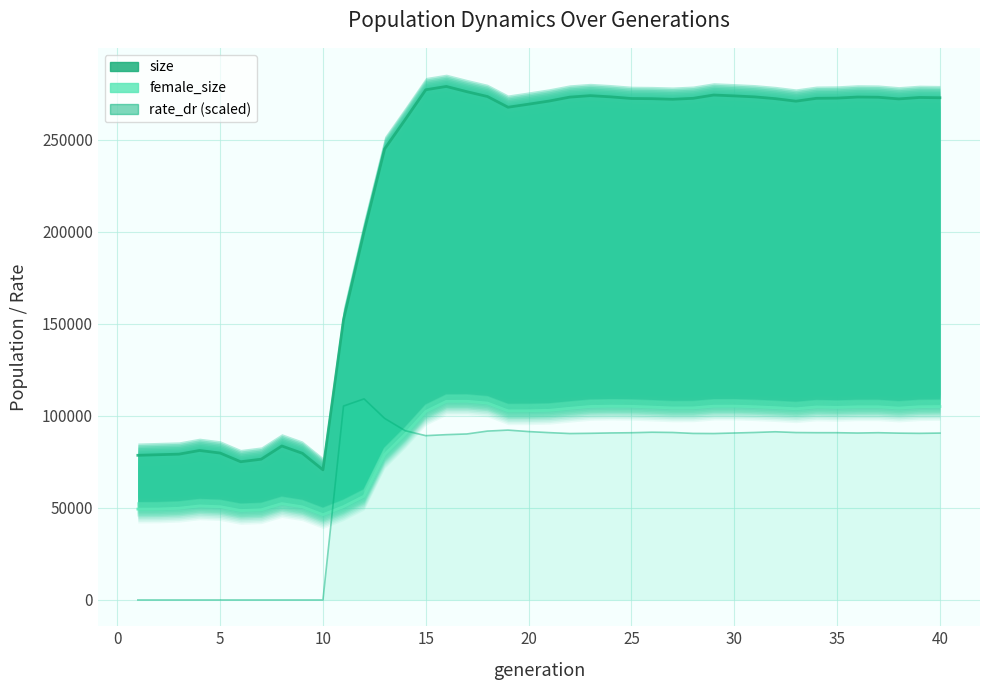

Reading left to right, what are all the values shown in this chart?

female_size: 49361.0	49431.0	49827.0	51107.0	50679.0	48600.0	49010.0	52366.0	50591.0	46321.0	50716.0	56404.0	79021.0	90128.0	102421.0	107907.0	107944.0	106981.0	102761.0	102790.0	103044.0	104128.0	105127.0	105319.0	105209.0	104787.0	104320.0	104362.0	105294.0	105320.0	104980.0	104487.0	103865.0	104869.0	104630.0	104944.0	104955.0	104244.0	104984.0	105080.0
size (top): 78592.0	78916.0	79219.0	81222.0	79823.0	75097.0	76486.0	83645.0	79688.0	70697.0	152277.0	200082.0	245075.0	260988.0	277189.0	278989.0	276139.0	273517.0	267702.0	269355.0	271064.0	273191.0	273991.0	273333.0	272446.0	272340.0	272021.0	272541.0	274332.0	273858.0	273316.0	272353.0	270987.0	272544.0	272655.0	273241.0	273123.0	272214.0	273000.0	272850.0
rate_dr (scaled line): 0.0	0.0	0.0	0.0	0.0	0.0	0.0	0.0	0.0	0.0	105357.4	109249.9	98648.8	91952.0	89263.9	89802.7	90182.6	91746.9	92282.0	91480.8	90906.3	90409.2	90535.8	90735.9	90852.8	91123.7	90988.4	90476.4	90411.4	90702.7	90995.1	91374.8	90952.4	90871.5	90867.0	90687.0	90865.9	90625.1	90515.2	90659.1